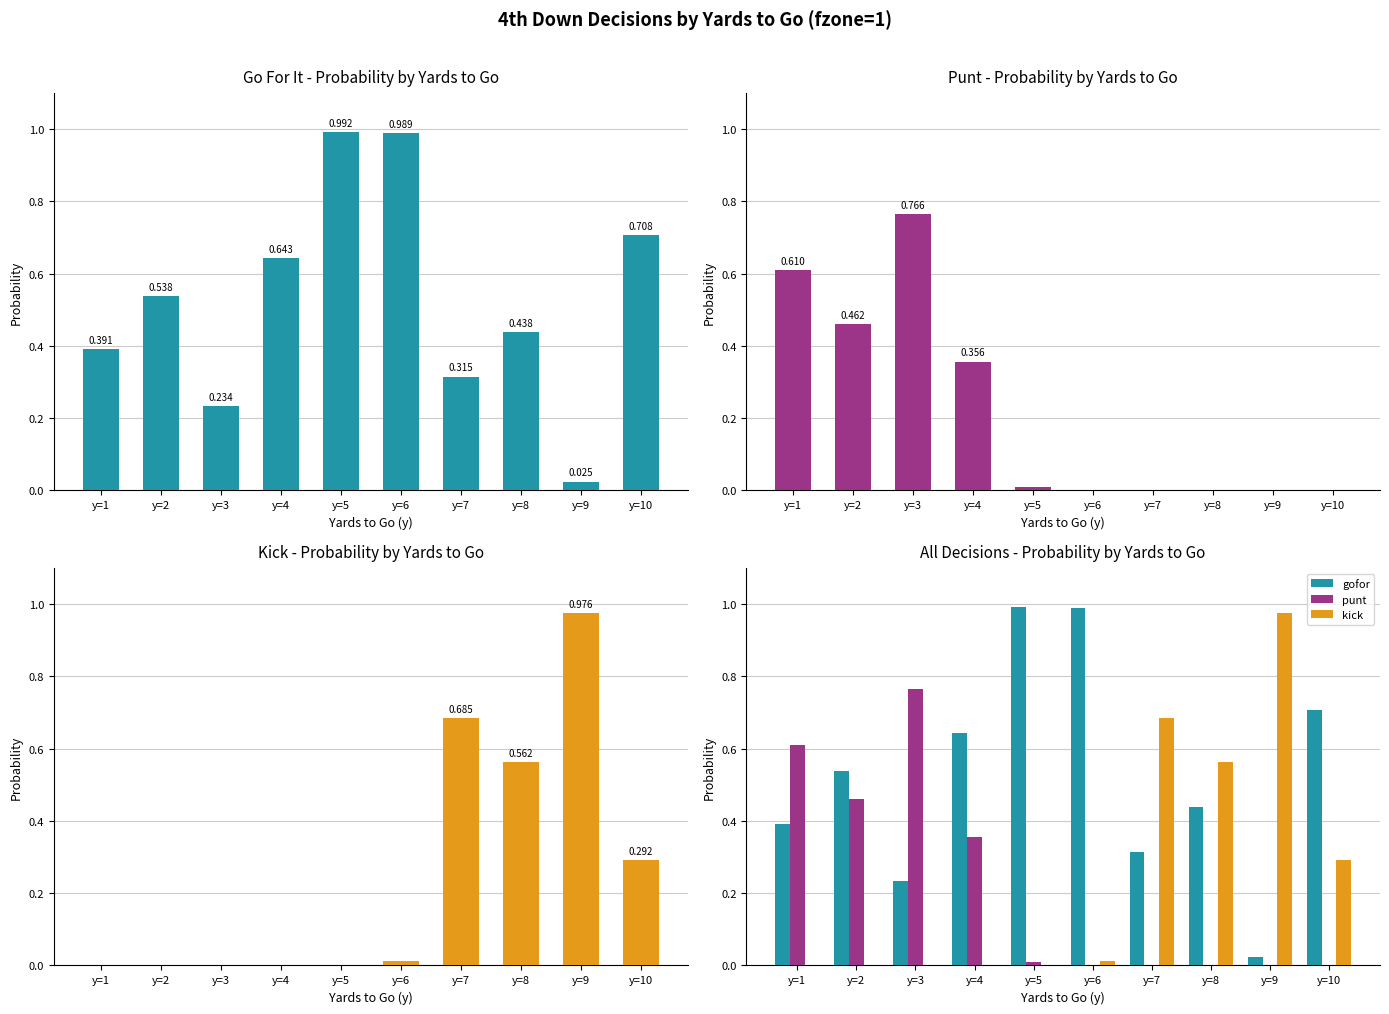

What is the difference between the maximum and minimum values in the kick series?

1.0